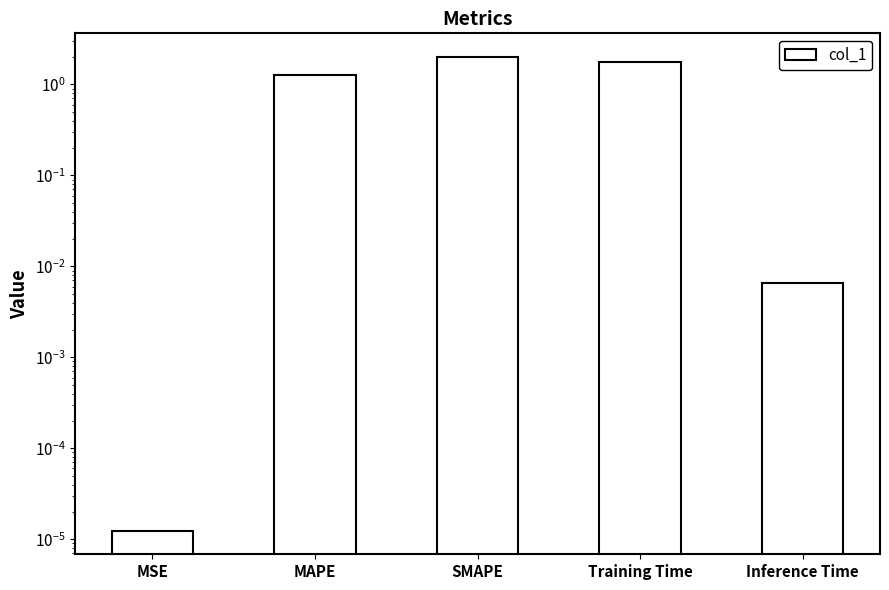

Between Training Time and Inference Time, which is larger?

Training Time